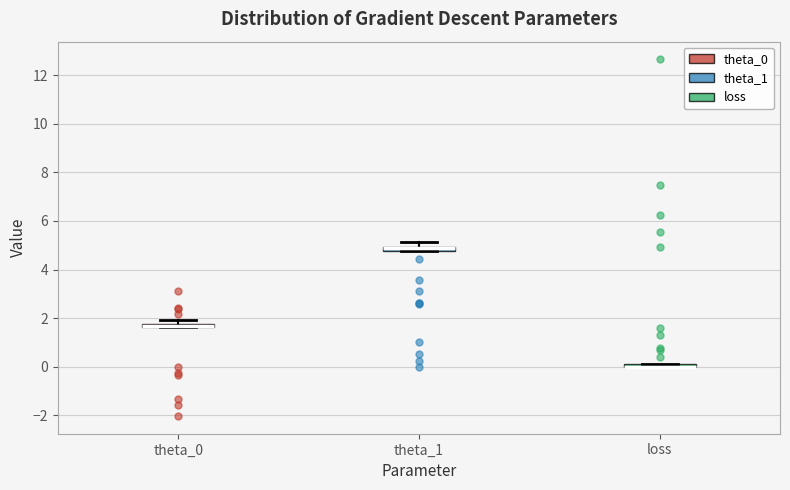

Where is the lower edge of the box for theta_1 on the y-axis? The values are not printed on the chart, so give them approximately, as read against the axis.

4.8